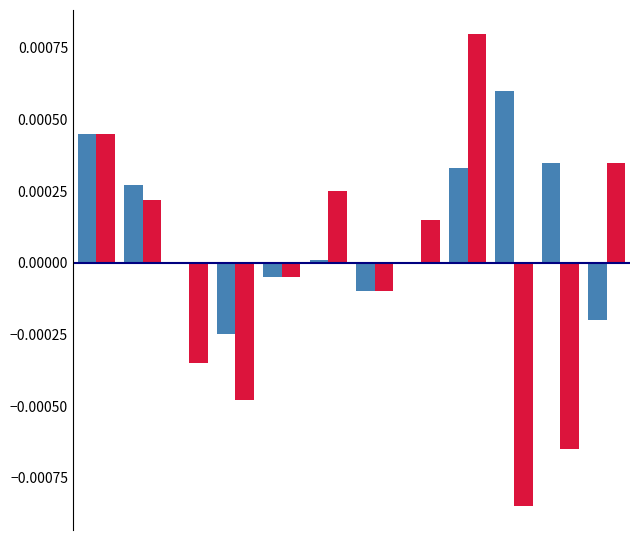

How many distinct data groups are displayed?

2